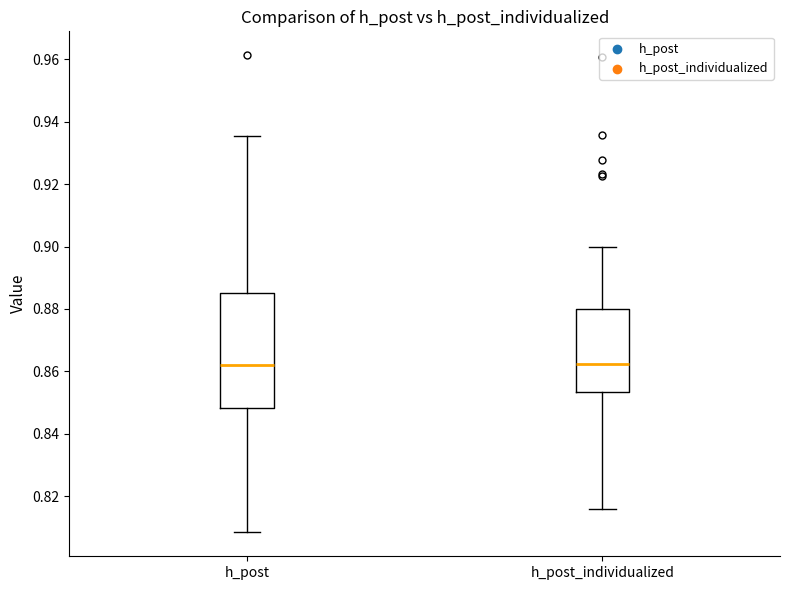

Reading left to right, transcribe this box plot: for each box, give where its median line is, the range the box spans, and where its two whiskers end, as read against the y-axis. The values are not printed on the chart, so give them approximately, as read against the axis.

h_post: median 0.862, box 0.848 to 0.886, whiskers 0.808 to 0.936
h_post_individualized: median 0.862, box 0.854 to 0.880, whiskers 0.816 to 0.900